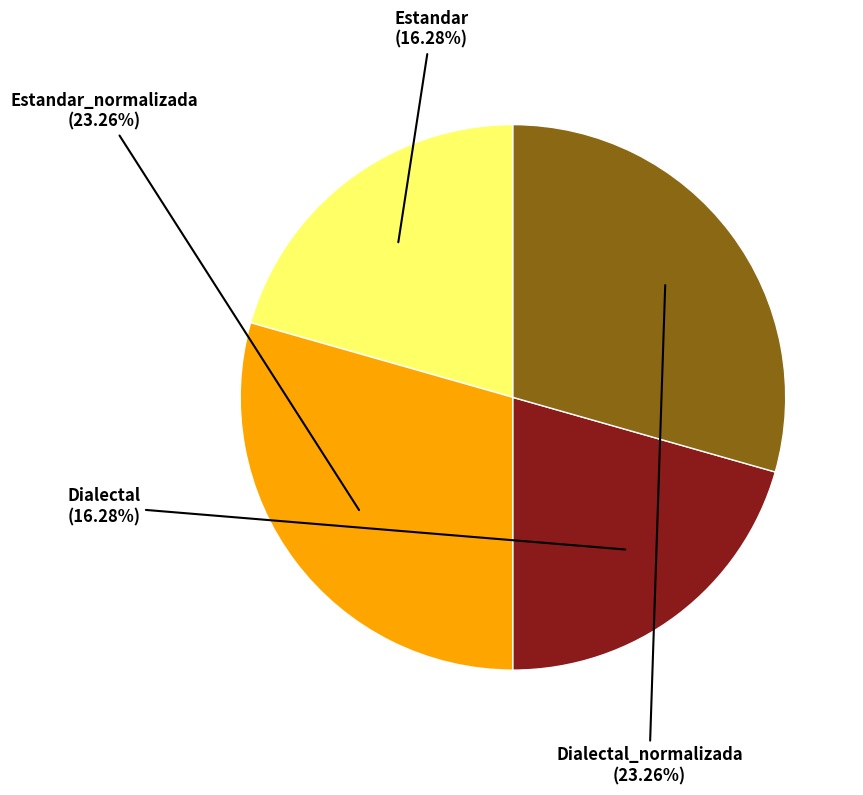

Is it true that Dialectal is 29% of the pie?

False